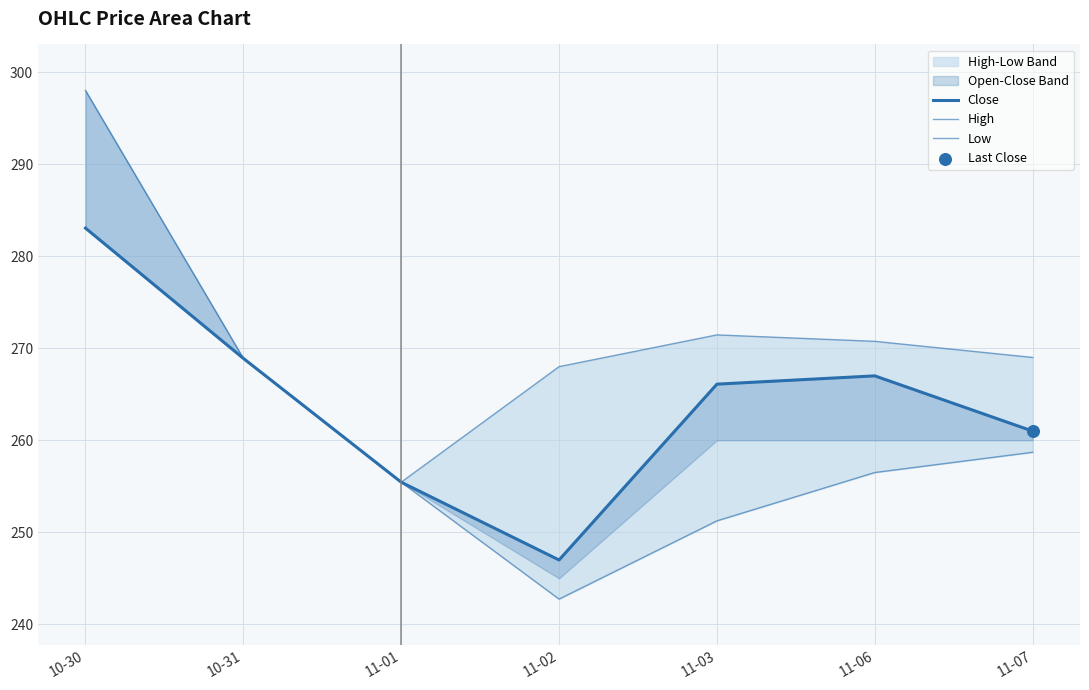

Which series reaches the minimum Y coordinate?

Low